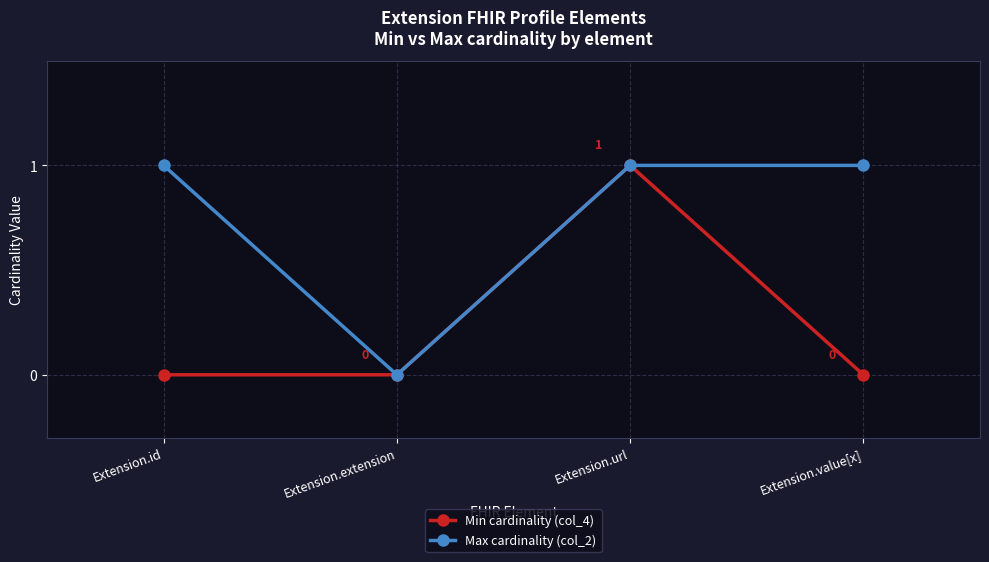

At which category is the sum across all series the highest?

Extension.url